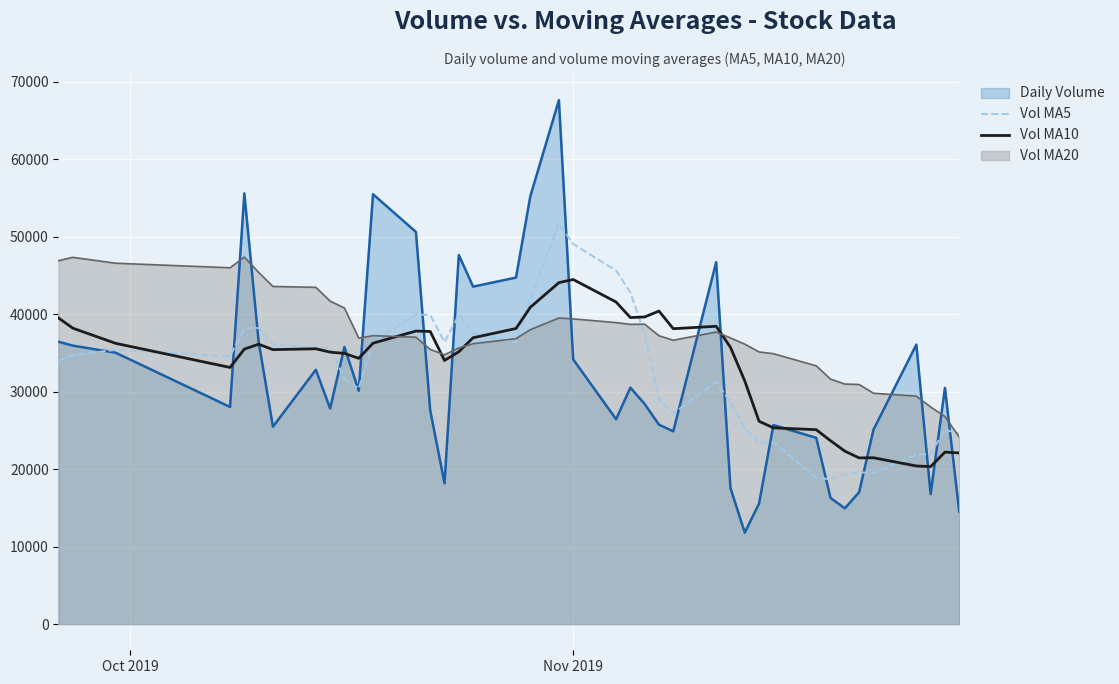

How many interior local peaks does the v_ma20 series have?

6